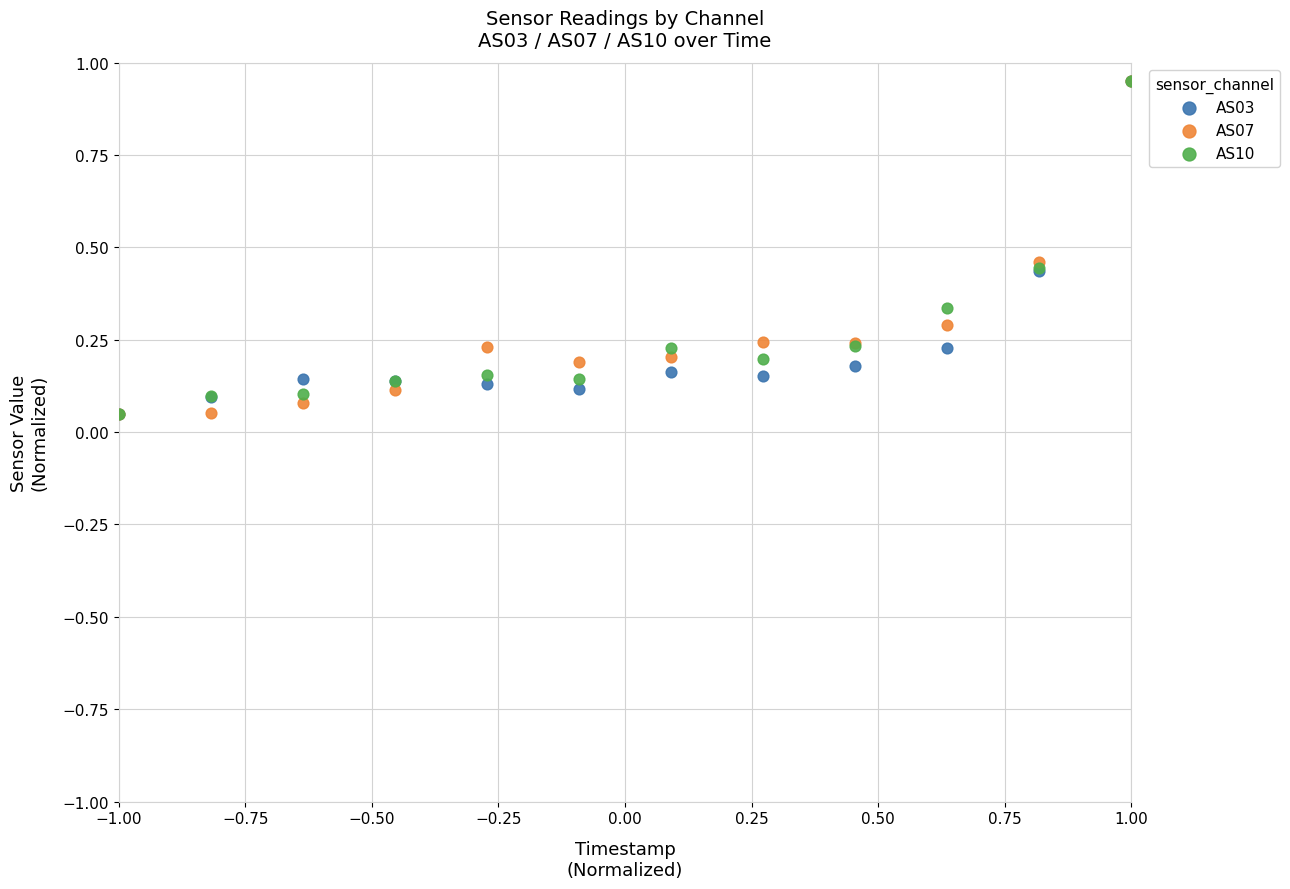

What are all the series names shown in the legend?

AS03, AS07, AS10